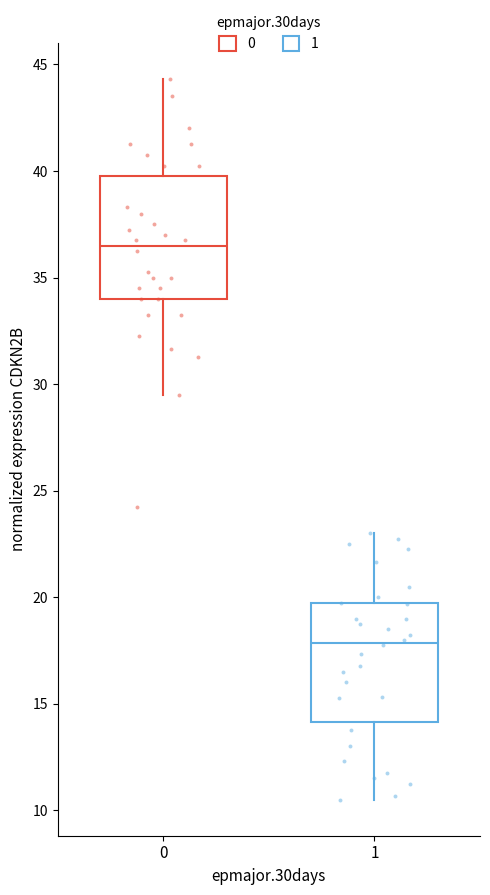

Reading left to right, transcribe this box plot: for each box, give where its median line is, the range the box spans, and where its two whiskers end, as read against the y-axis. The values are not printed on the chart, so give them approximately, as read against the axis.

0: median 36.5, box 34.0 to 40.0, whiskers 29.5 to 44.5
1: median 18.0, box 14.0 to 19.5, whiskers 10.5 to 23.0